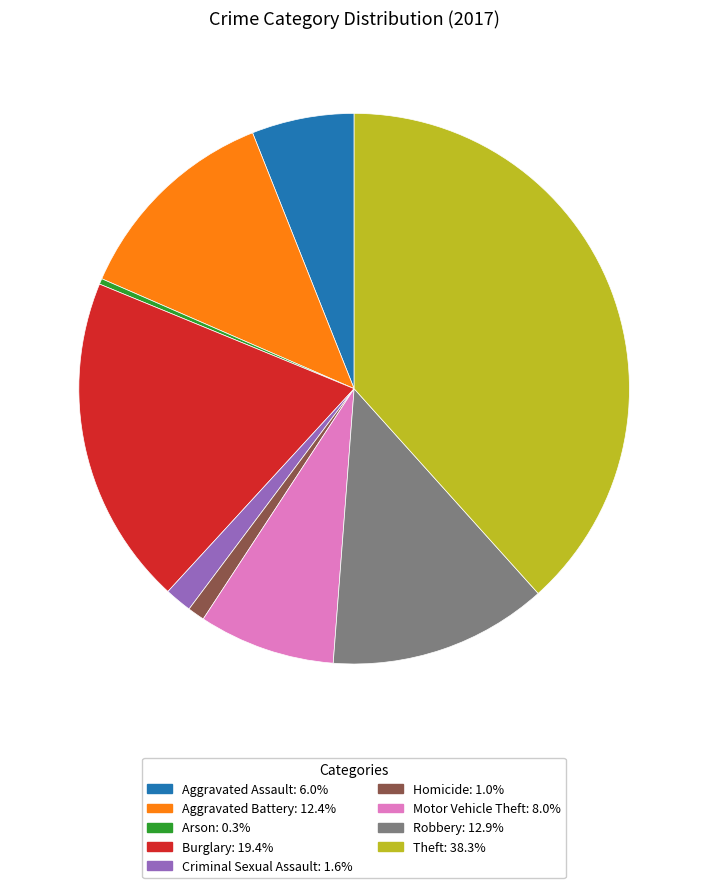

Does Aggravated Battery account for over 50% of the chart?

No